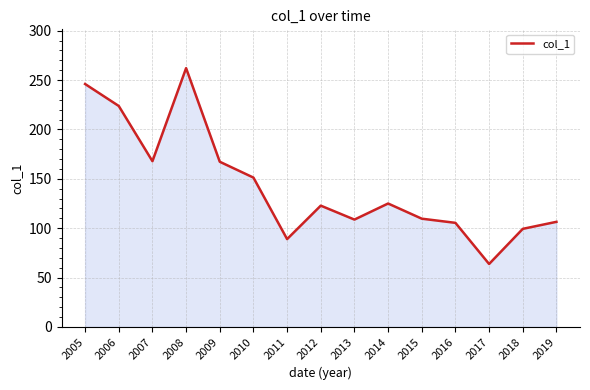

At which label does the data first exceed 122?

2005